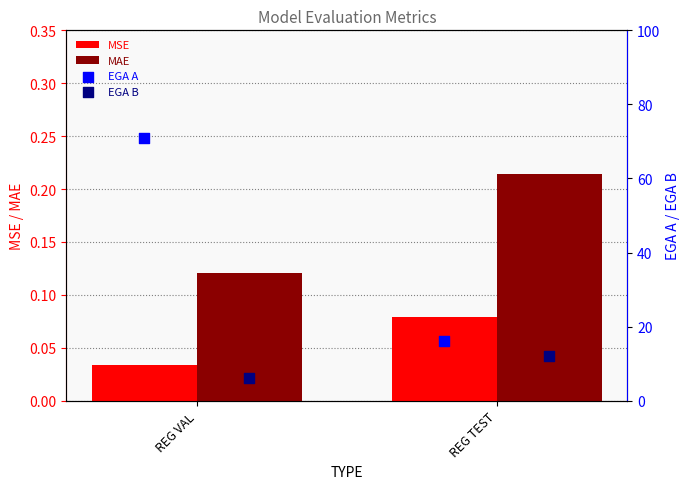

Which series has the widest spread of Y values?

EGA A